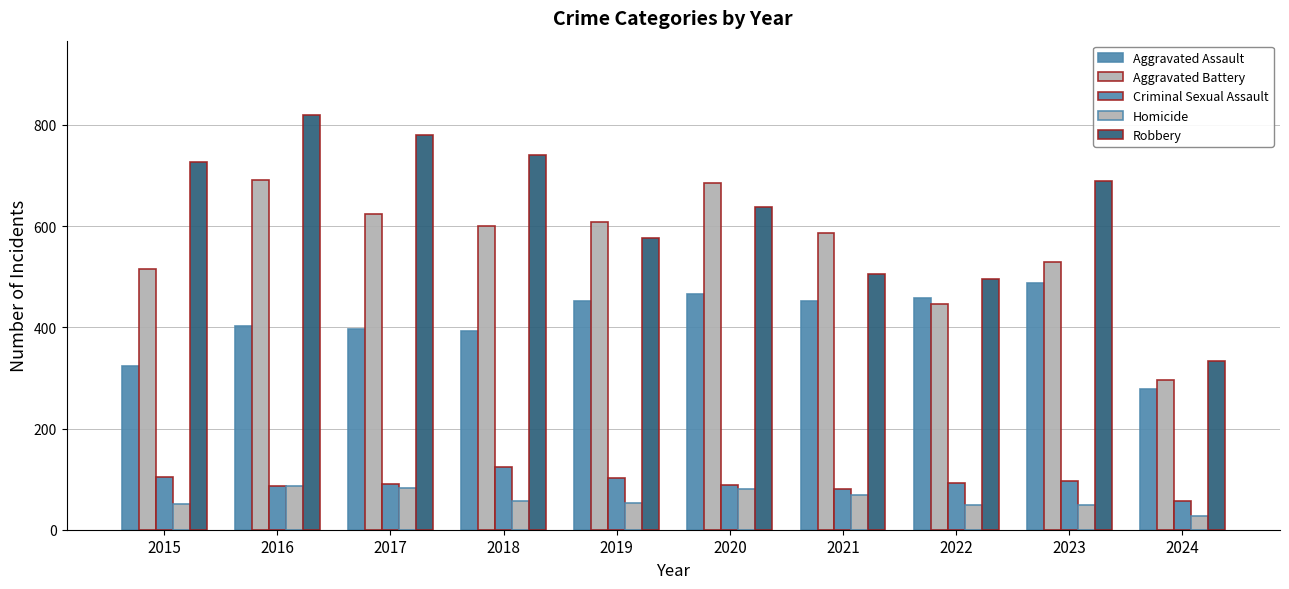

What is the average value of the Criminal Sexual Assault series?

92